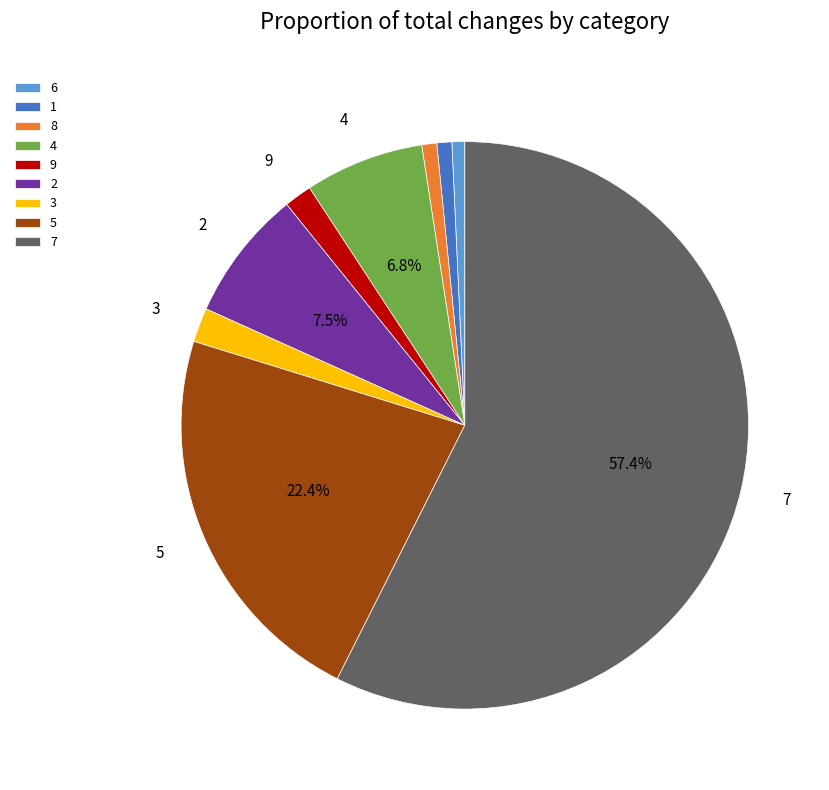

Is the sum of 9 and 4 greater than half?

No